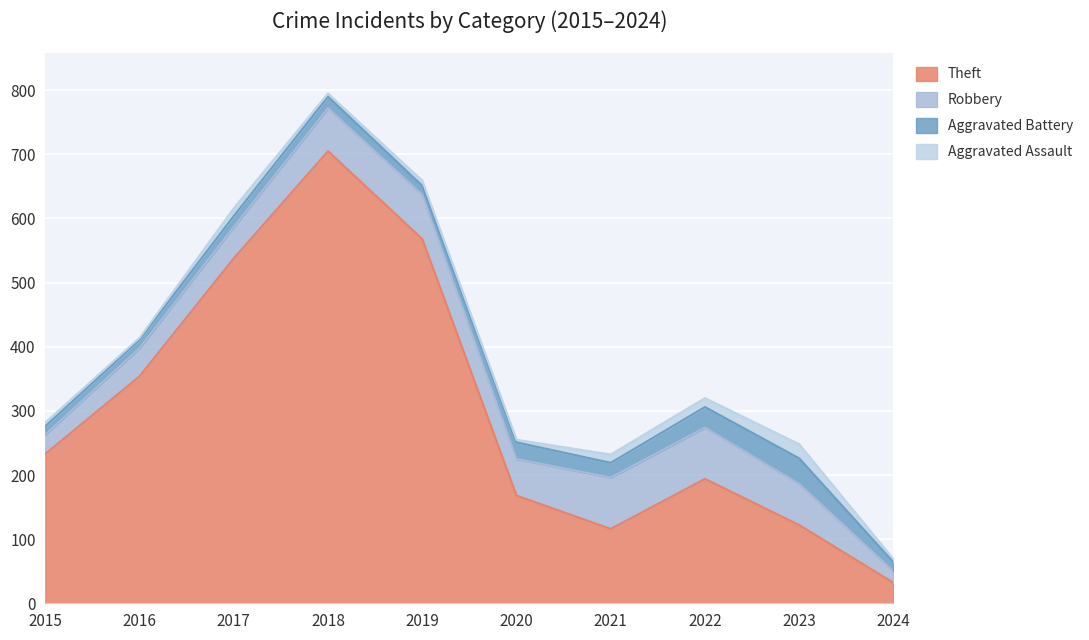

What is the sum of all Robbery values?

558